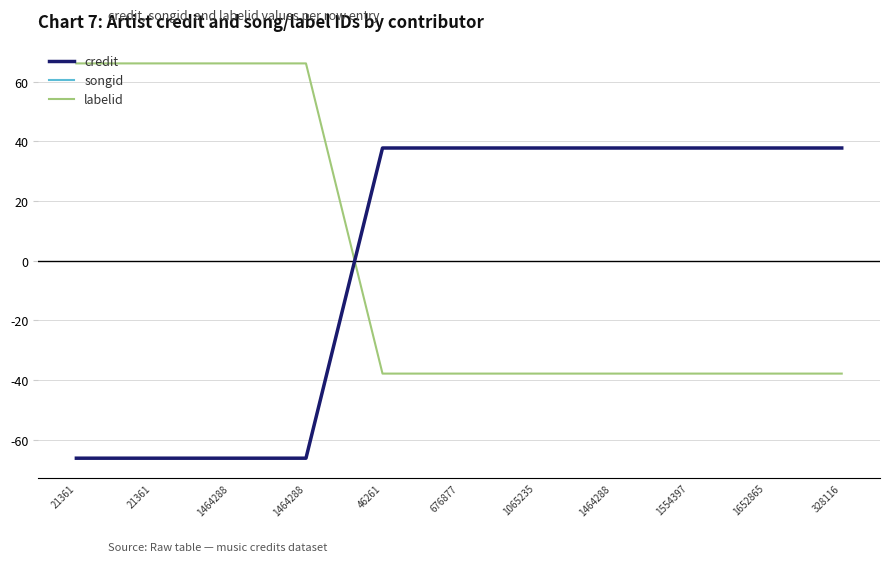

Is this an area chart (filled region under the line)?

No